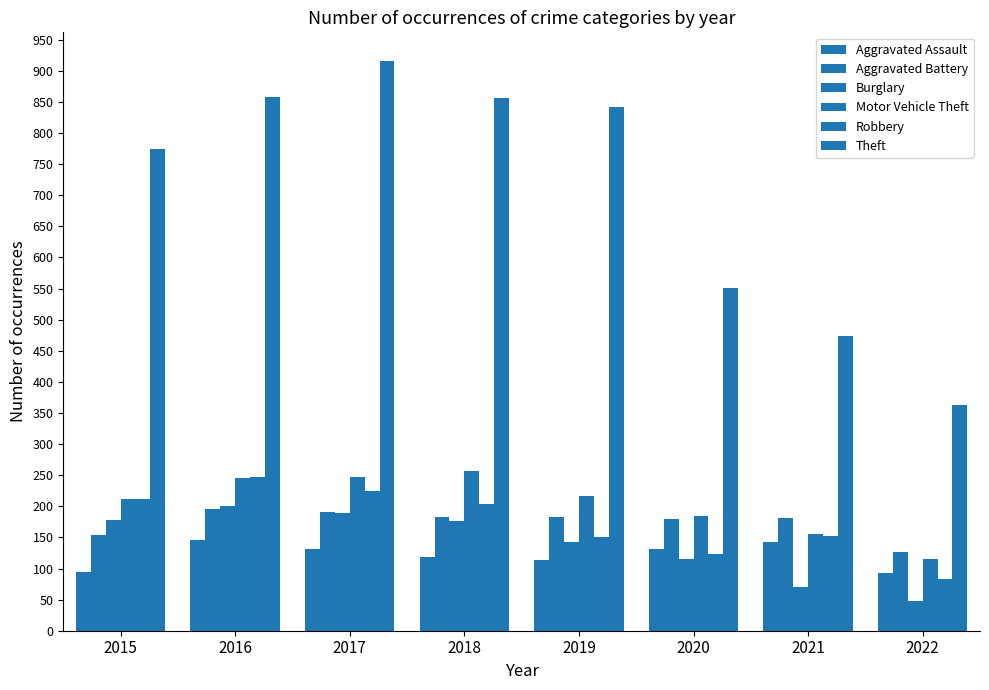

Reading left to right, what are all the values shown in this chart?

Aggravated Assault: 95	146	131	119	113	131	142	93
Aggravated Battery: 154	196	191	183	182	180	181	127
Burglary: 178	201	189	176	143	116	71	48
Motor Vehicle Theft: 211	245	247	256	216	184	156	116
Robbery: 212	247	224	204	150	124	153	83
Theft: 774	858	916	856	841	551	474	363